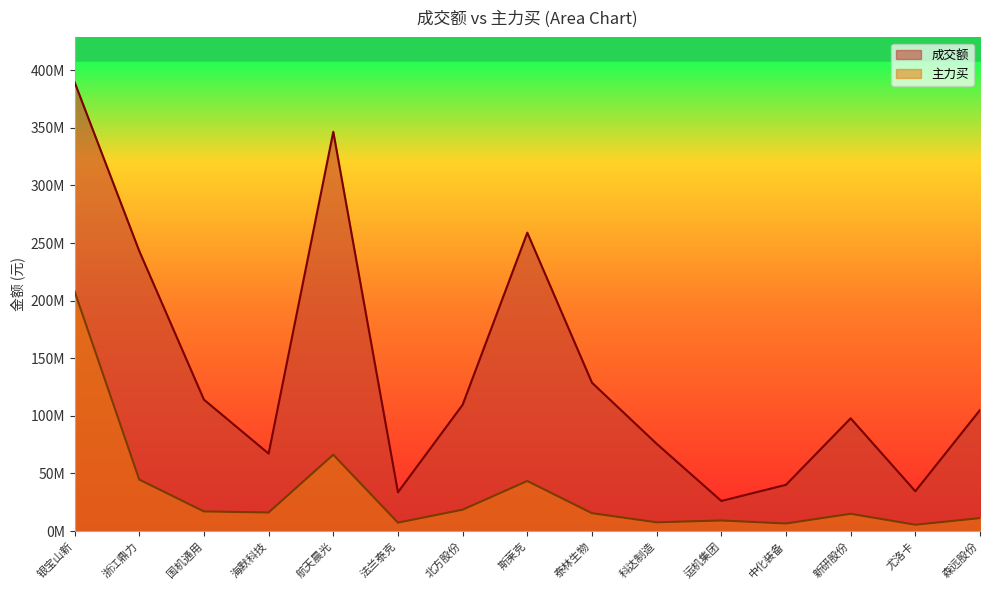

How many data points in 主力买 are less than 15534307?

7